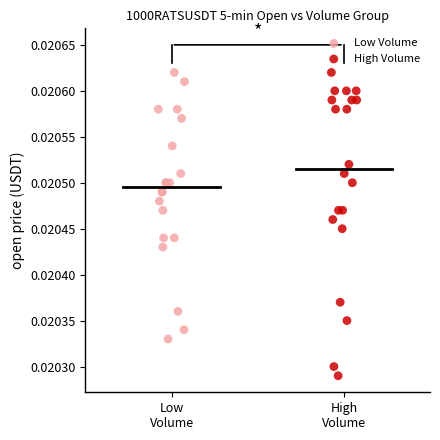

Which series reaches the minimum Y coordinate?

High Volume